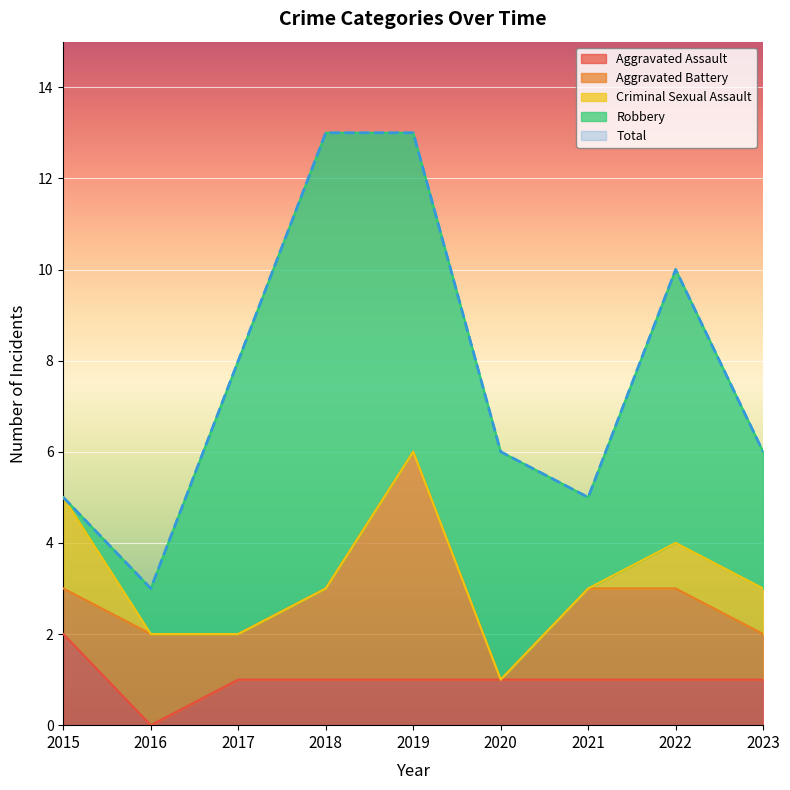

Which series has the largest range (max minus min)?

Robbery